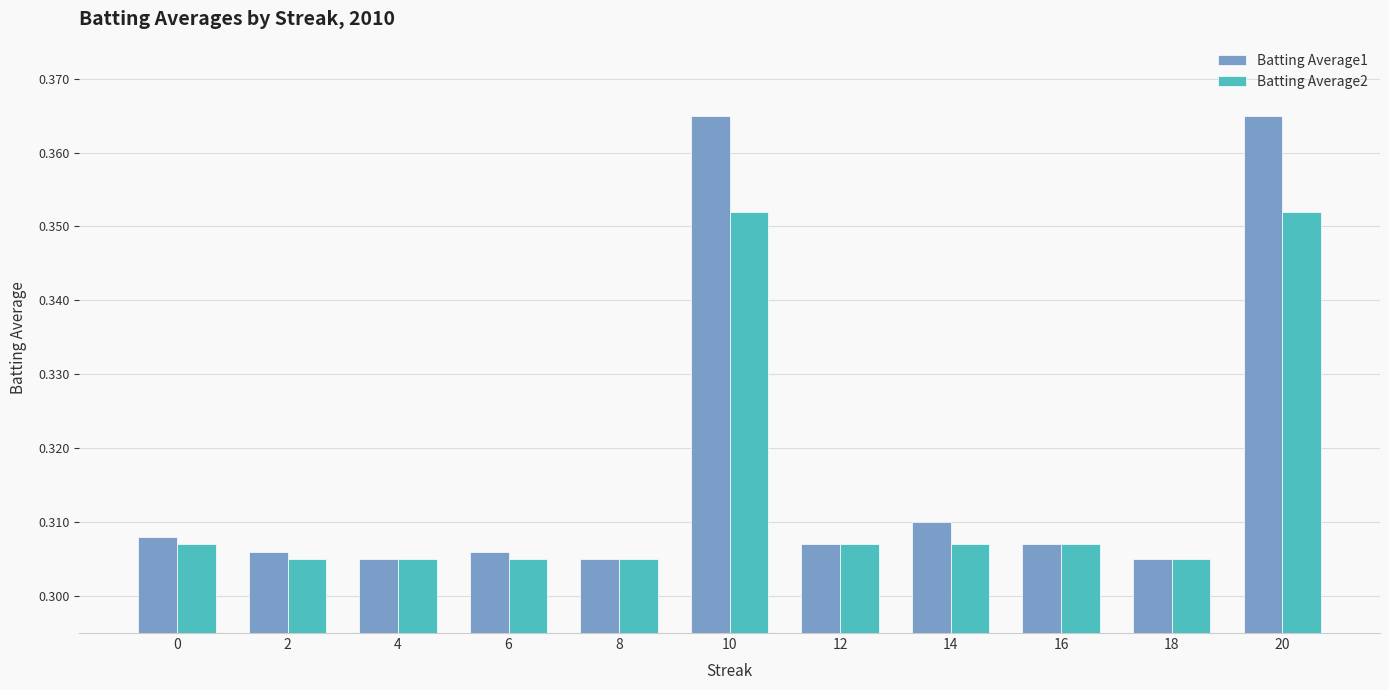

The Batting Average2 series shows 0.1 at 16. True or false?

False